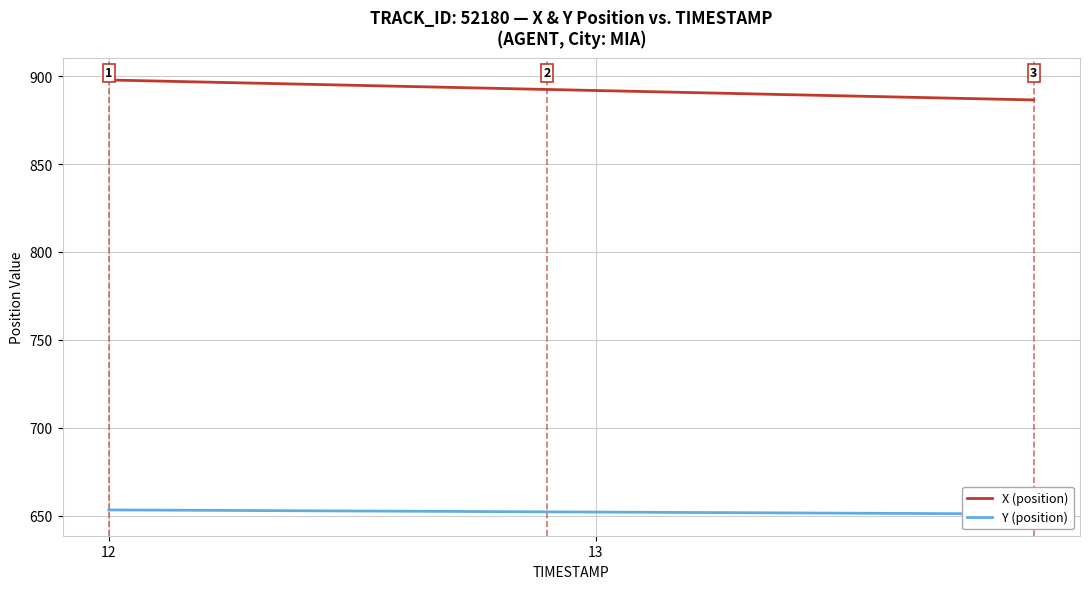

What is the minimum value for X (position)?

886.5